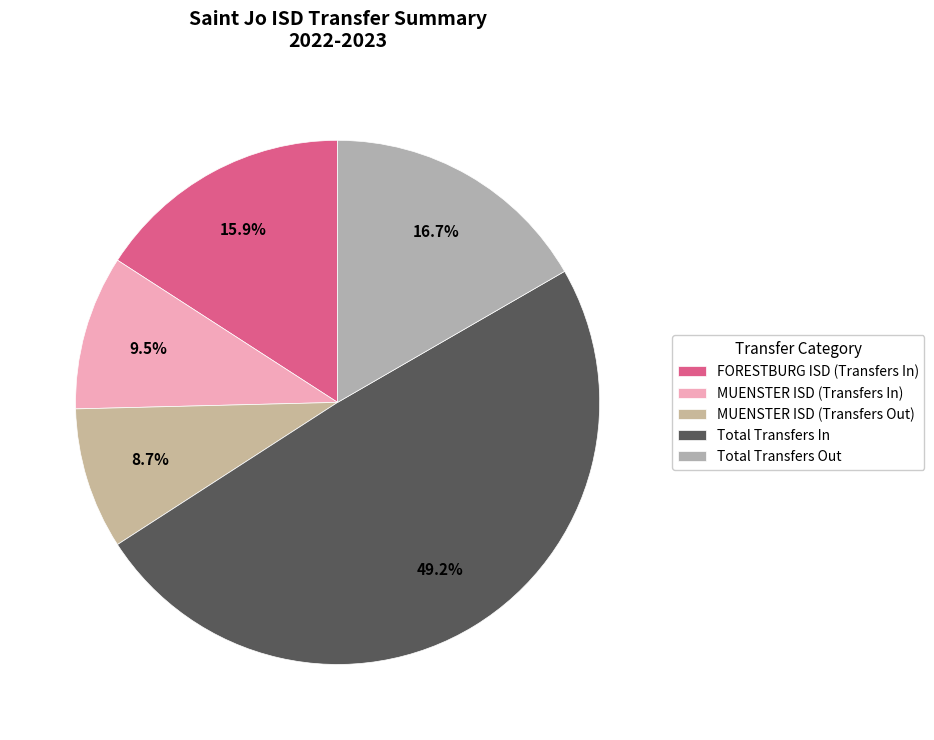

How many segments does this pie chart have?

5